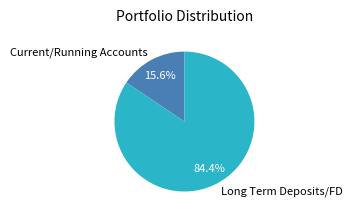

To the nearest percent, what is the difference between the Current/Running Accounts and Long Term Deposits/FD slice percentages?

69%